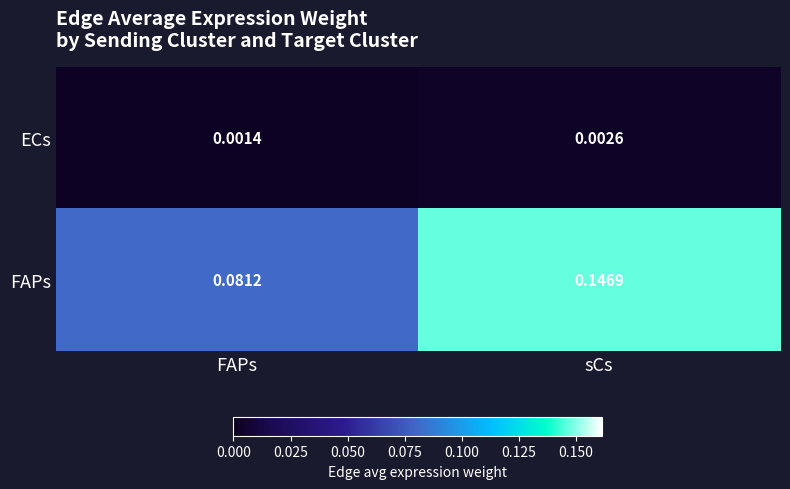

Which series has the largest range (max minus min)?

FAPs